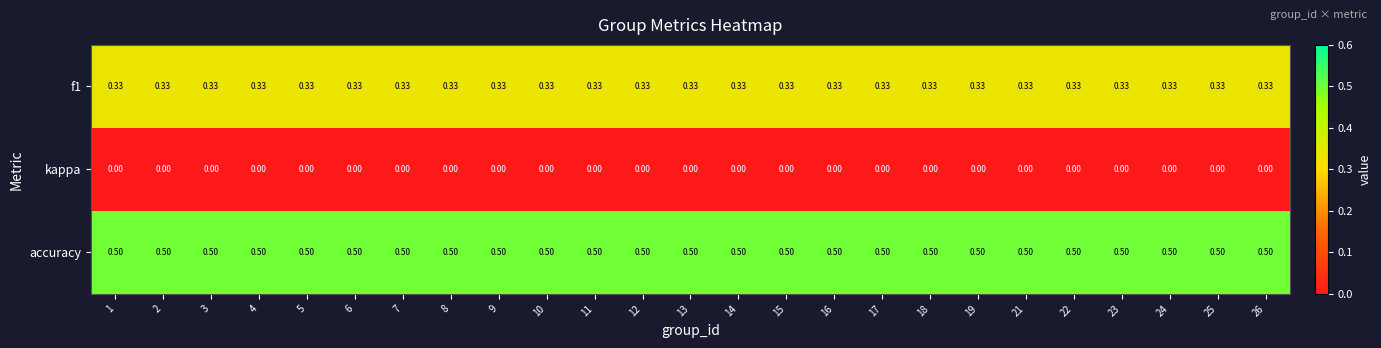

Rank the series by their maximum value, from lowest to highest.

kappa, f1, accuracy